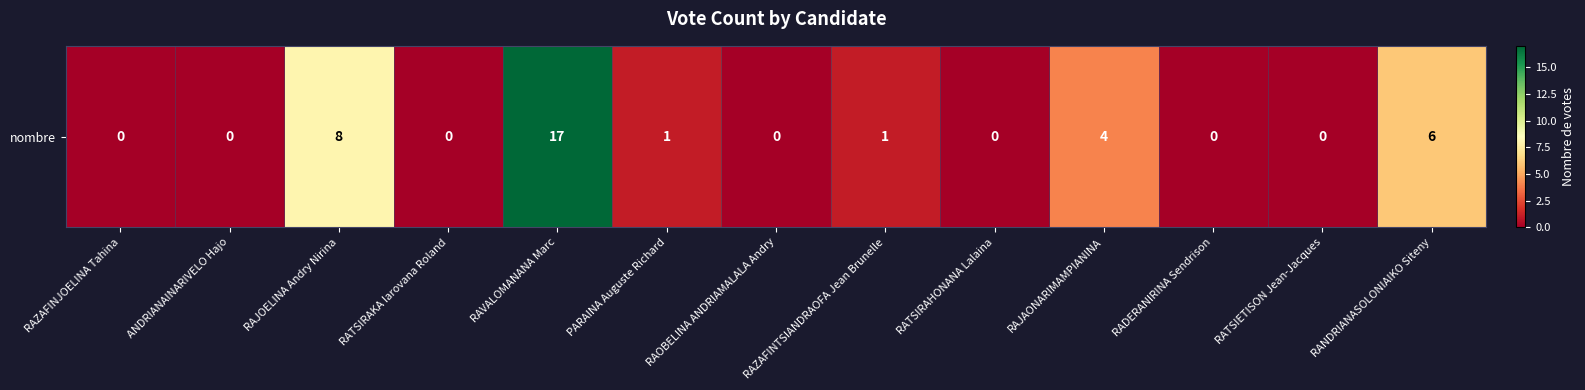

List the labels in order of value, smallest first.

RAZAFINJOELINA Tahina, ANDRIANAINARIVELO Hajo, RATSIRAKA Iarovana Roland, RAOBELINA ANDRIAMALALA Andry, RATSIRAHONANA Lalaina, RADERANIRINA Sendrison, RATSIETISON Jean-Jacques, PARAINA Auguste Richard, RAZAFINTSIANDRAOFA Jean Brunelle, RAJAONARIMAMPIANINA, RANDRIANASOLONIAIKO Siteny, RAJOELINA Andry Nirina, RAVALOMANANA Marc